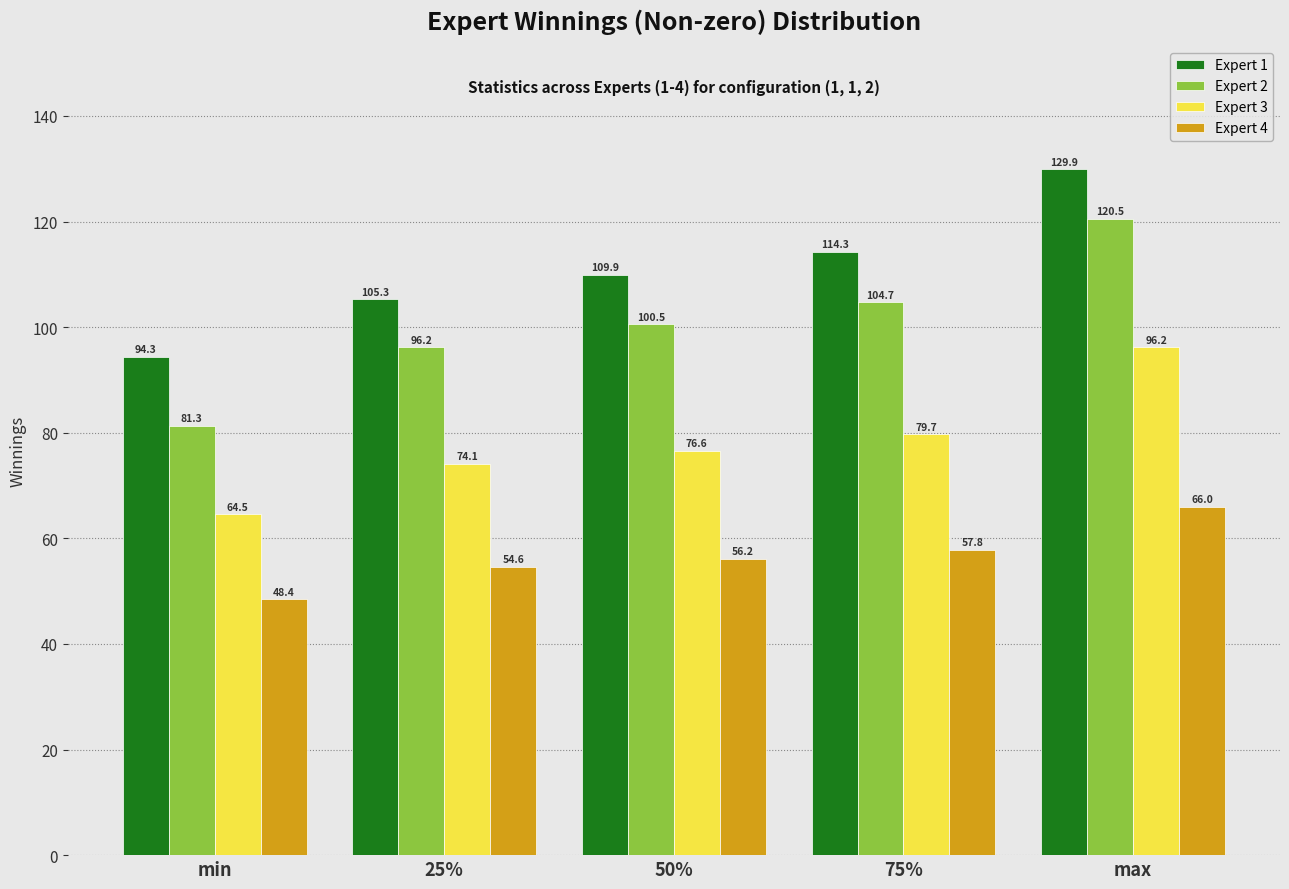

What is the spread (max minus min) of values at 75%?

56.5